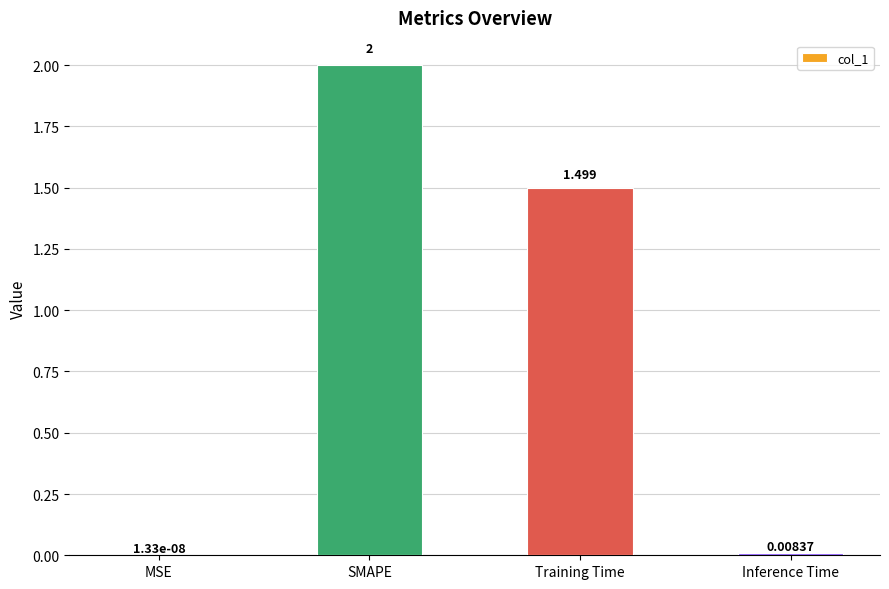

Which has a higher value, Inference Time or SMAPE?

SMAPE